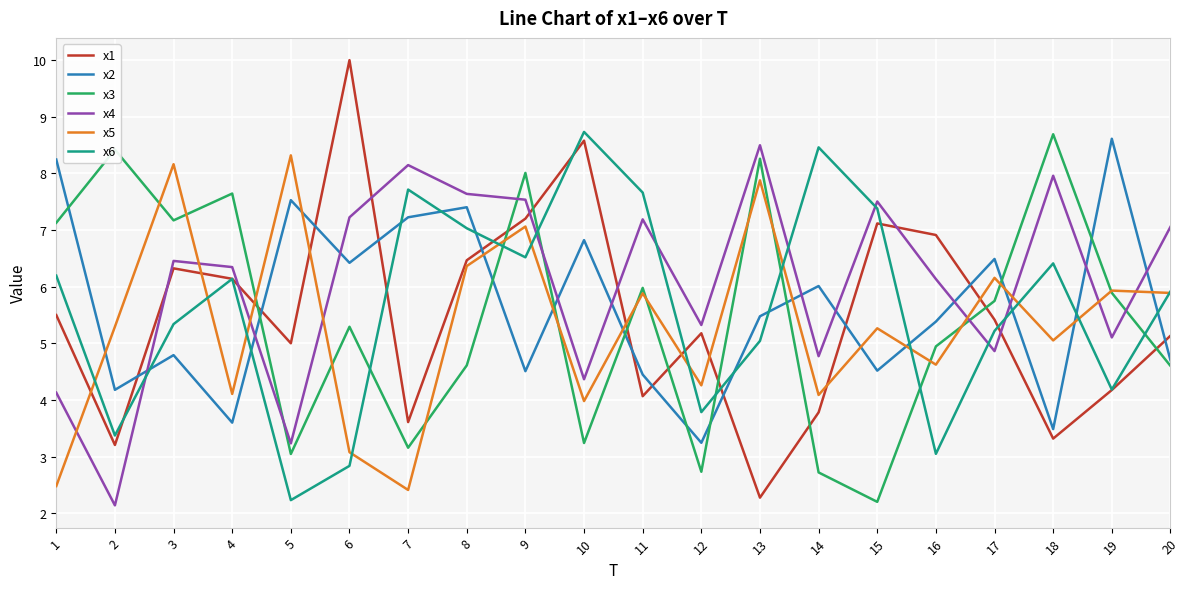

What is the difference between the highest and lowest values at 16?

3.9